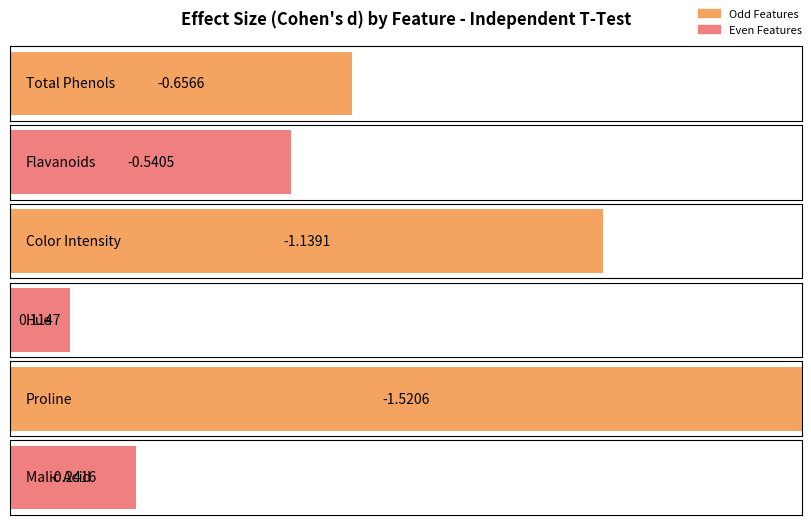

How many data points does each series have?

6